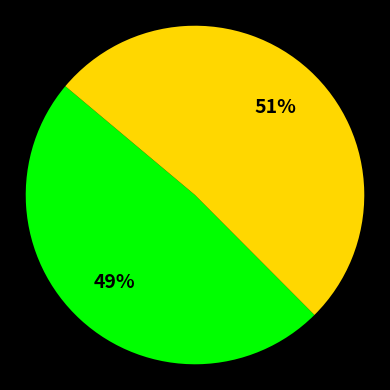

Is there any slice that represents more than half of the pie?

Yes